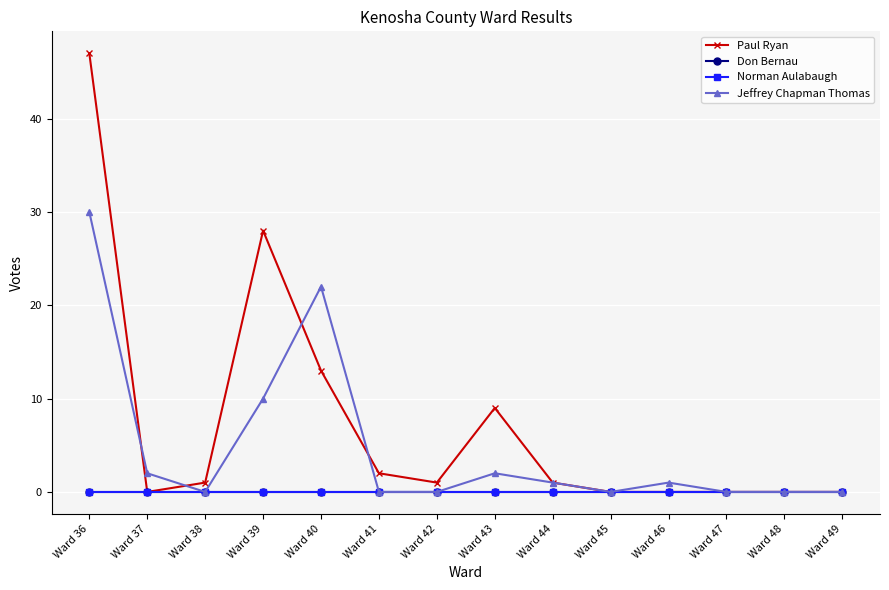

True or false: Paul Ryan and Don Bernau cross at least once.

False